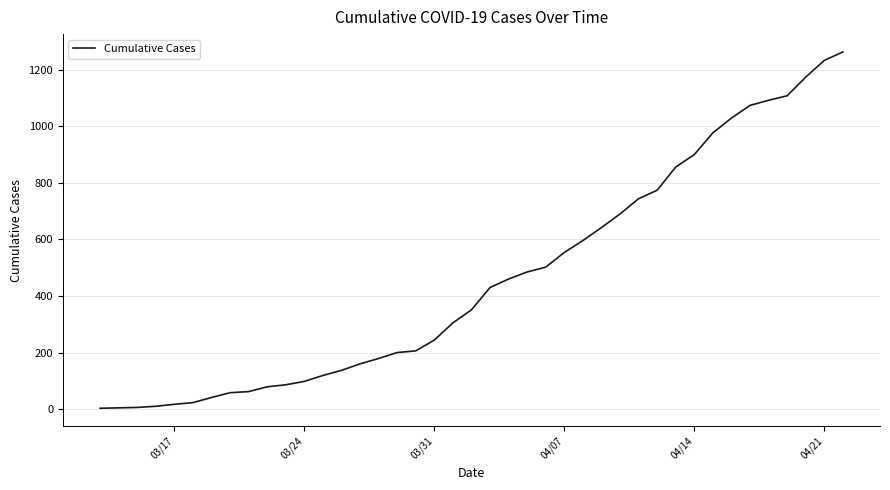

What is the maximum value shown in the chart?

1263